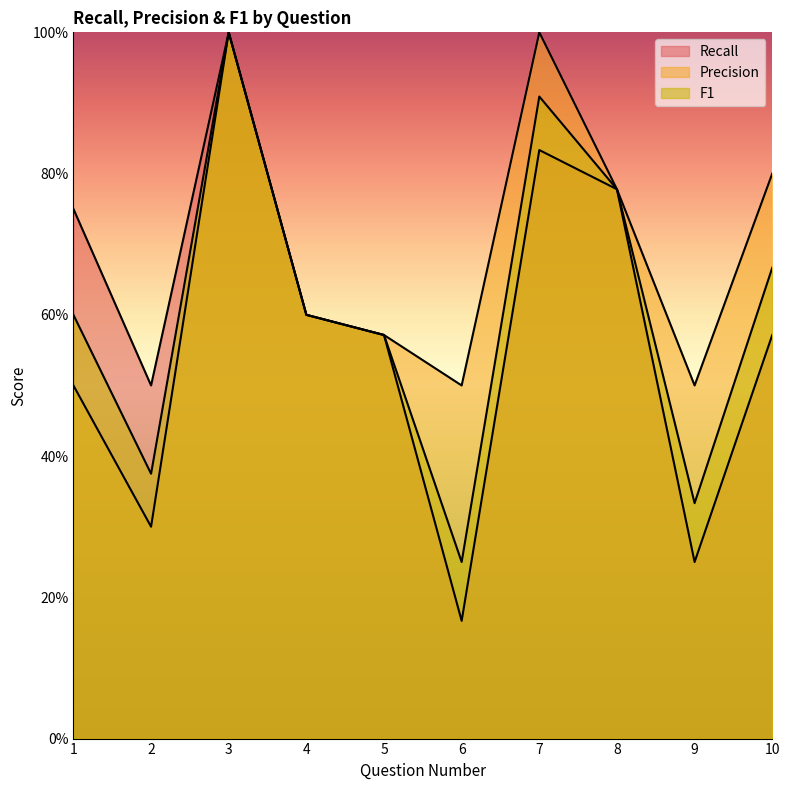

True or false: recall has a value of 0.5 at 2.

True